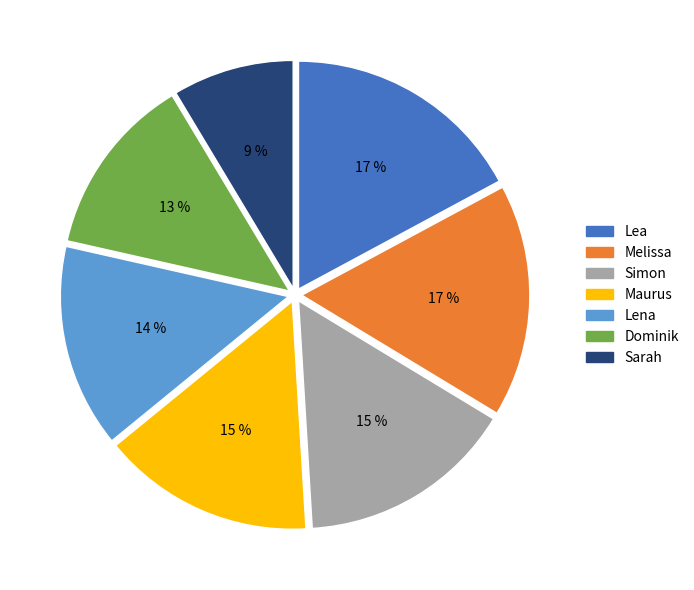

How many slices are in this pie chart?

7